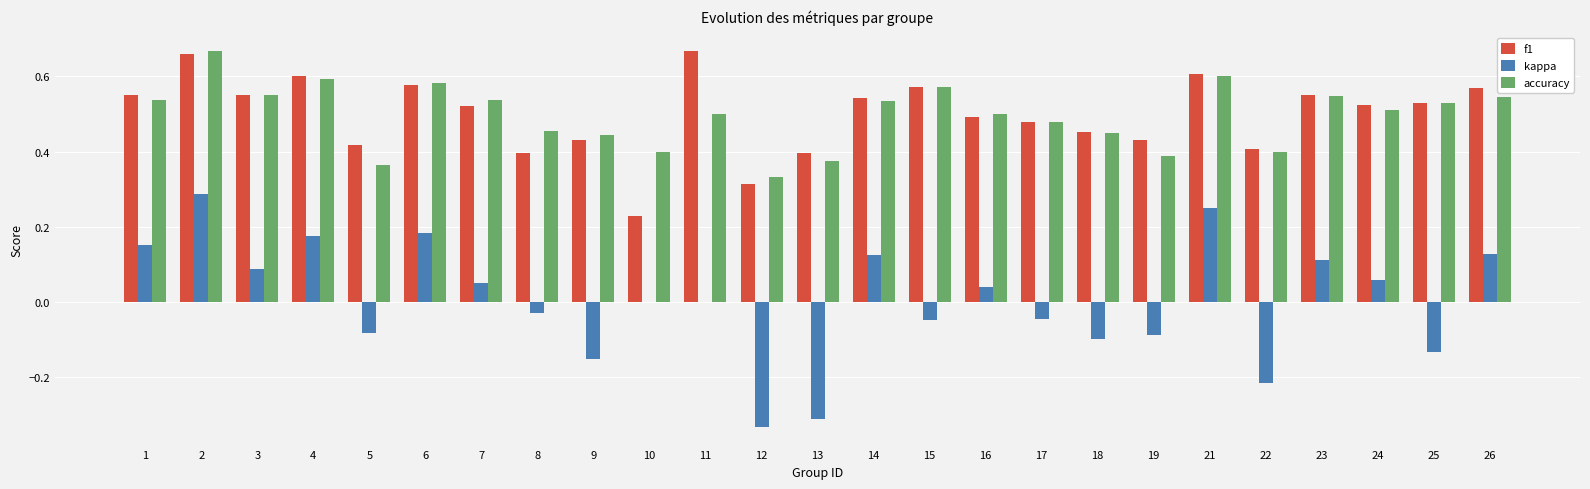

Is it true that accuracy equals 0.6 at 21?

True